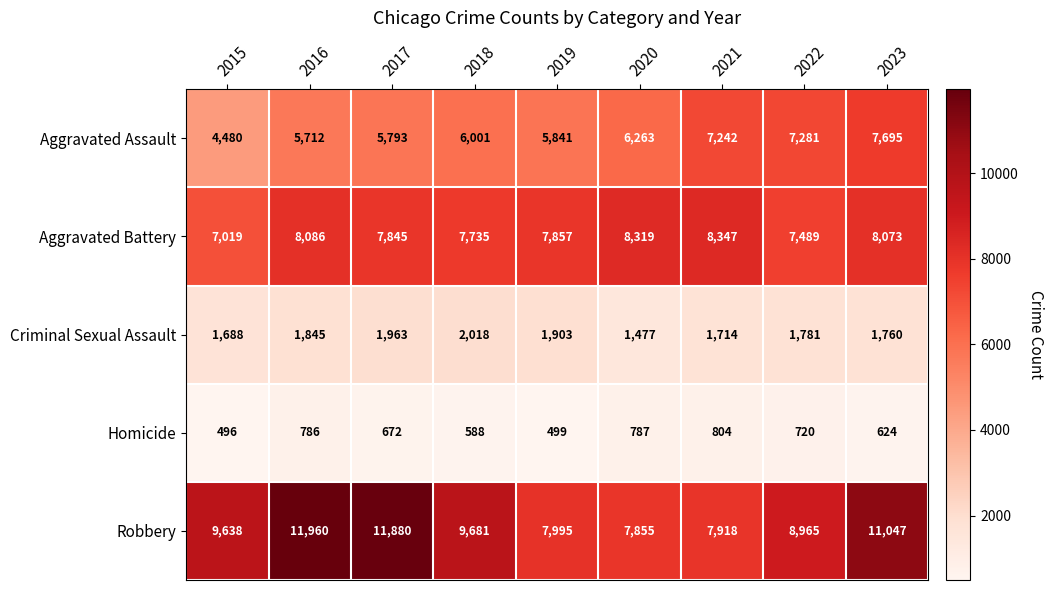

Where does the Aggravated Battery series first go above 7857?

2016